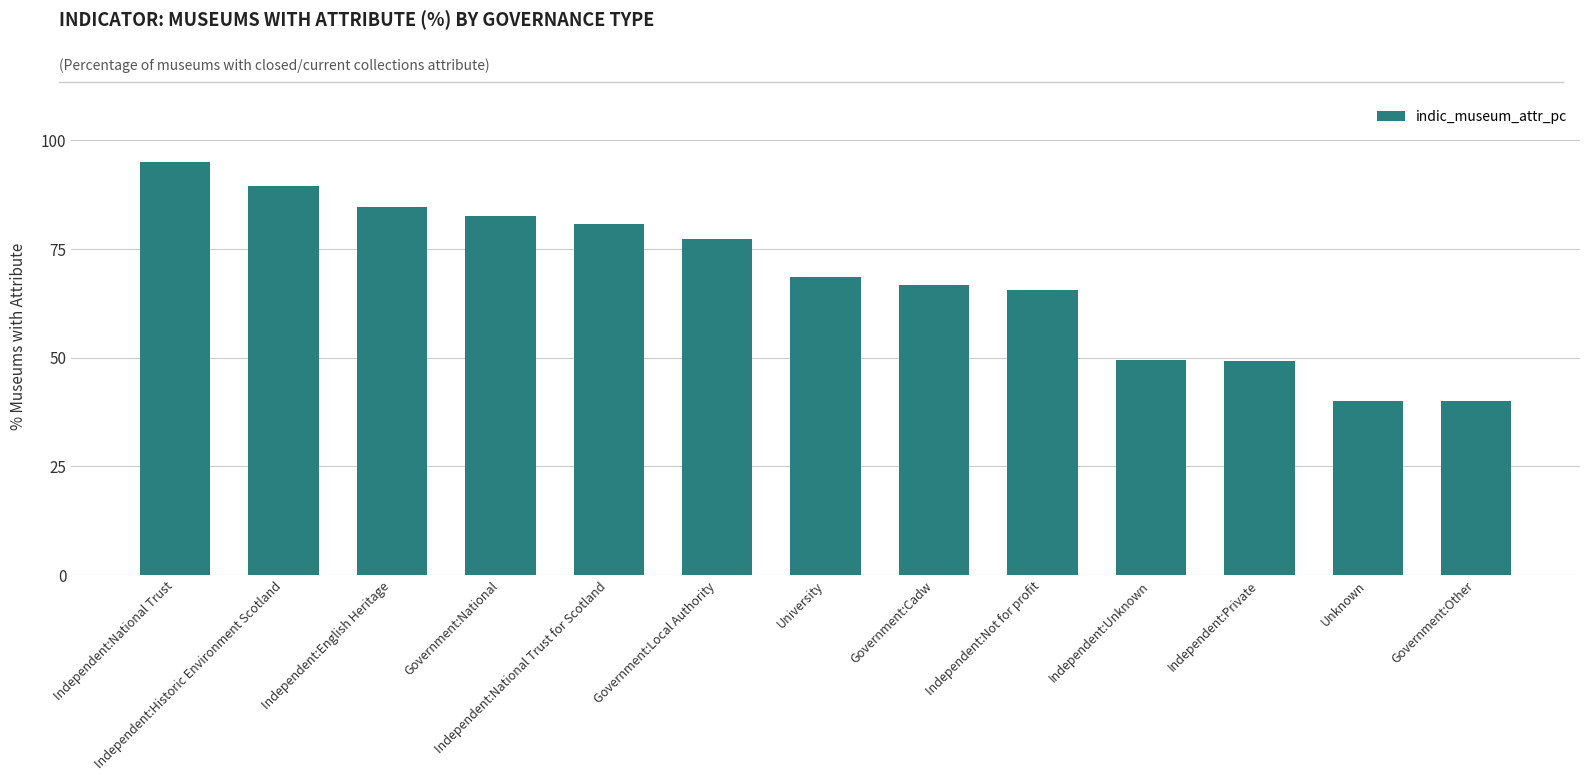

True or false: the data shows 84.6 at Independent:English Heritage.

True